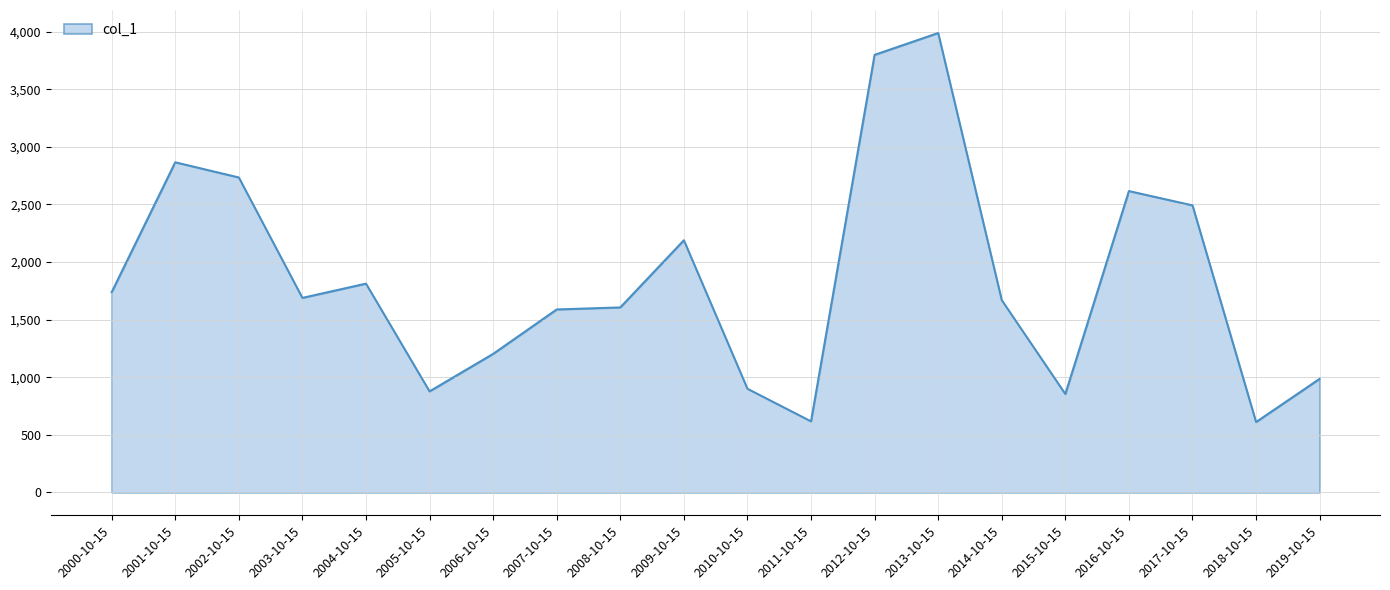

The value at 2018-10-15 is 952.6. True or false?

False